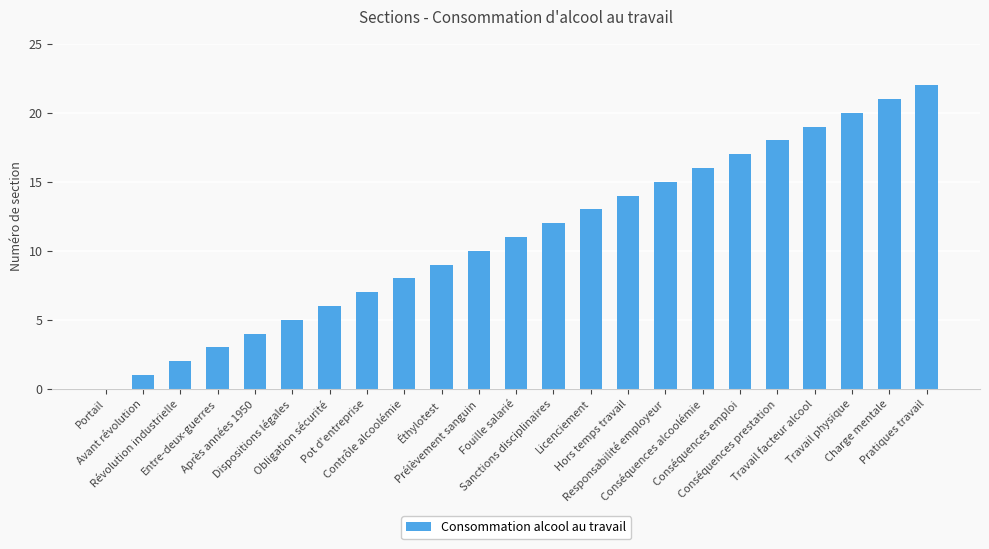

What is the sum of all values?

253